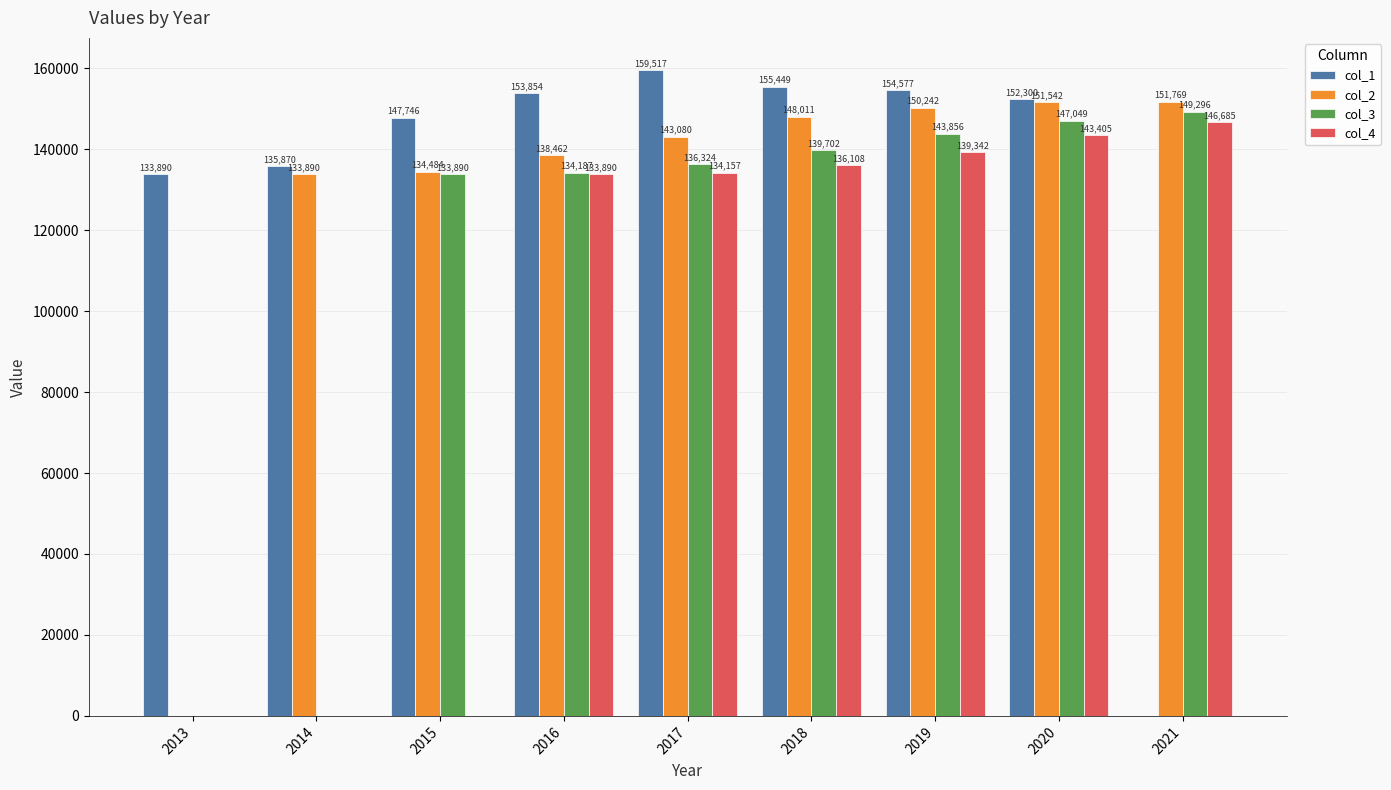

Is it true that col_3 equals 0.0 at 2014?

True